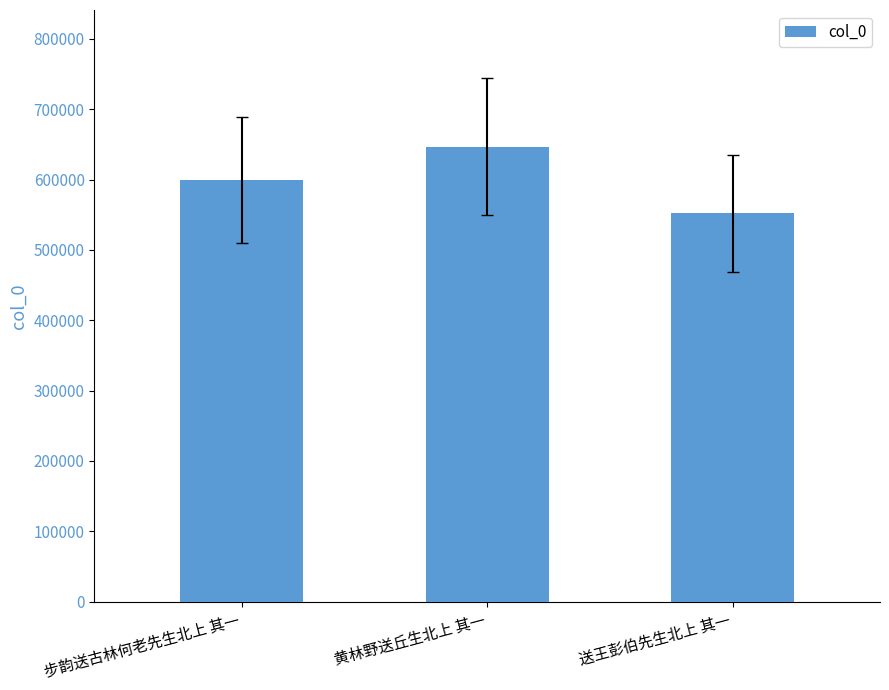

Rank the categories by value from lowest to highest.

送王彭伯先生北上 其一, 步韵送古林何老先生北上 其一, 黄林野送丘生北上 其一